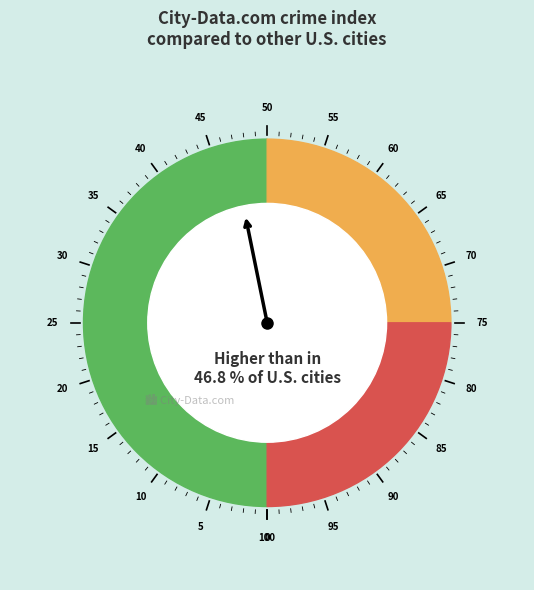

Is the sum of 1.2 and 2.0 greater than half?

No